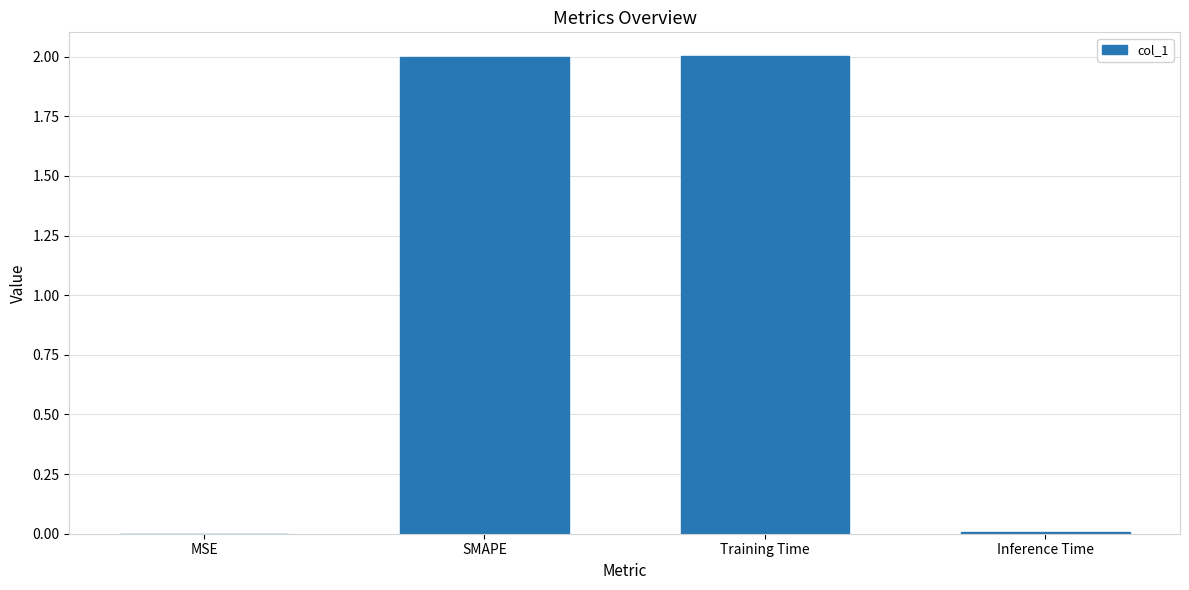

Between SMAPE and MSE, which is larger?

SMAPE